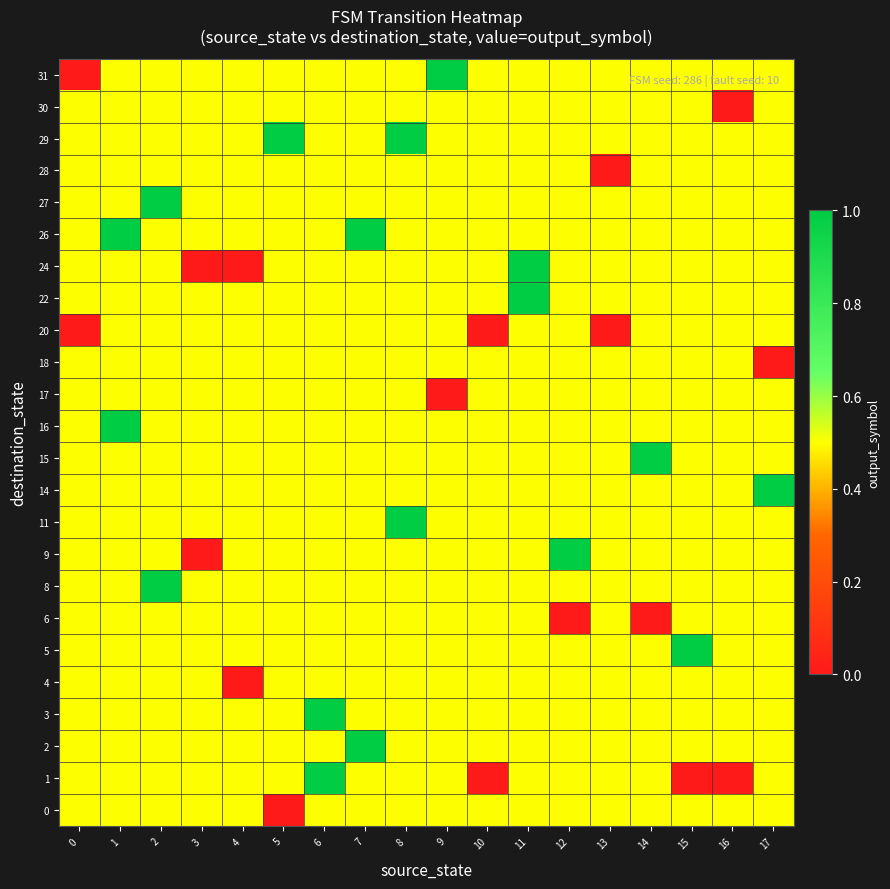

At how many categories does at least one series exceed 0?

18